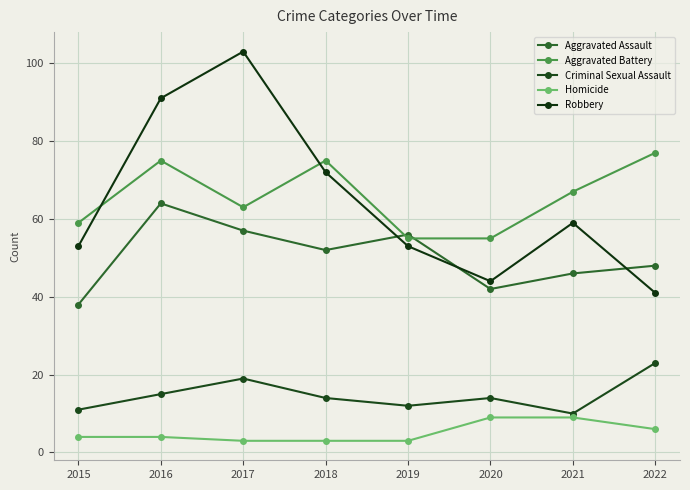

What is the average value of the Criminal Sexual Assault series?

15